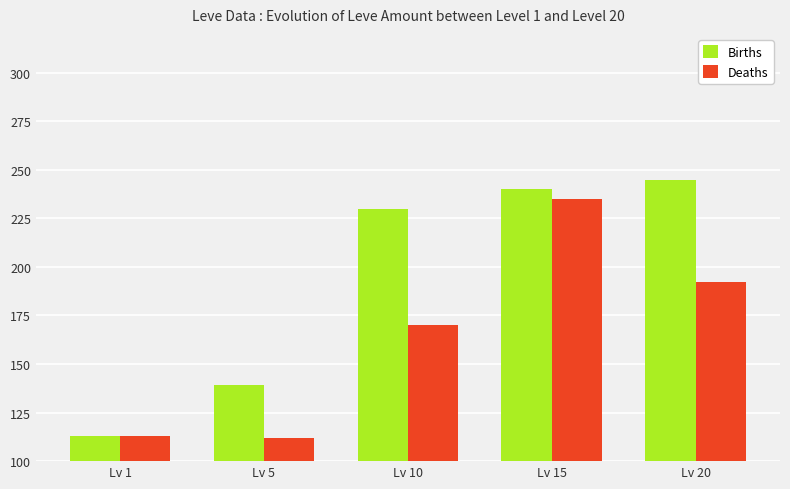

Reading right to left, what are all the values shown in this chart?

Births: Lv 20=245	Lv 15=240	Lv 10=230	Lv 5=139	Lv 1=113
Deaths: Lv 20=192	Lv 15=235	Lv 10=170	Lv 5=112	Lv 1=113